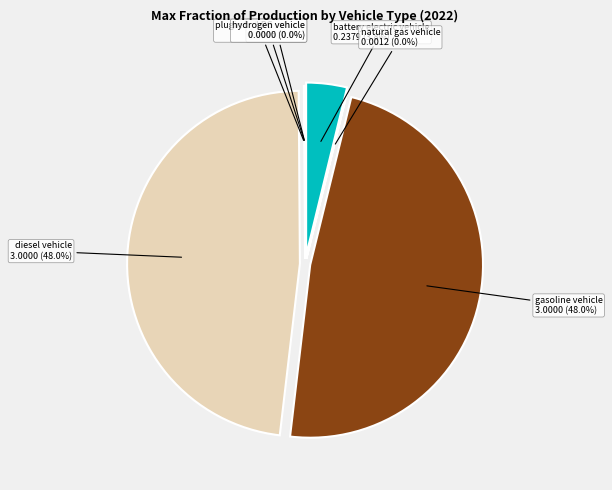

What percentage is the battery electric vehicle slice, to the nearest percent?

4%